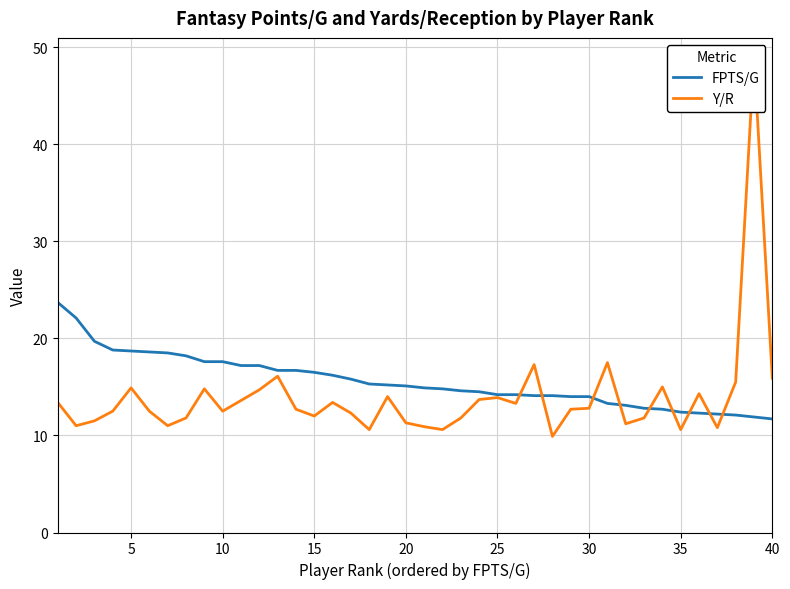

Which series has the largest total across all categories?

FPTS/G